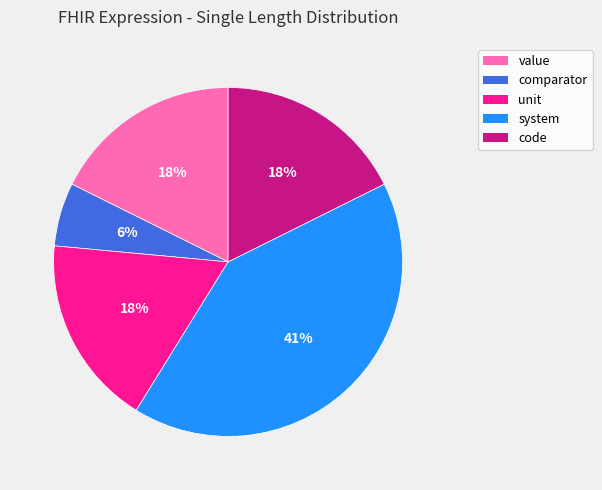

Combined, do system and code account for over 50%?

Yes